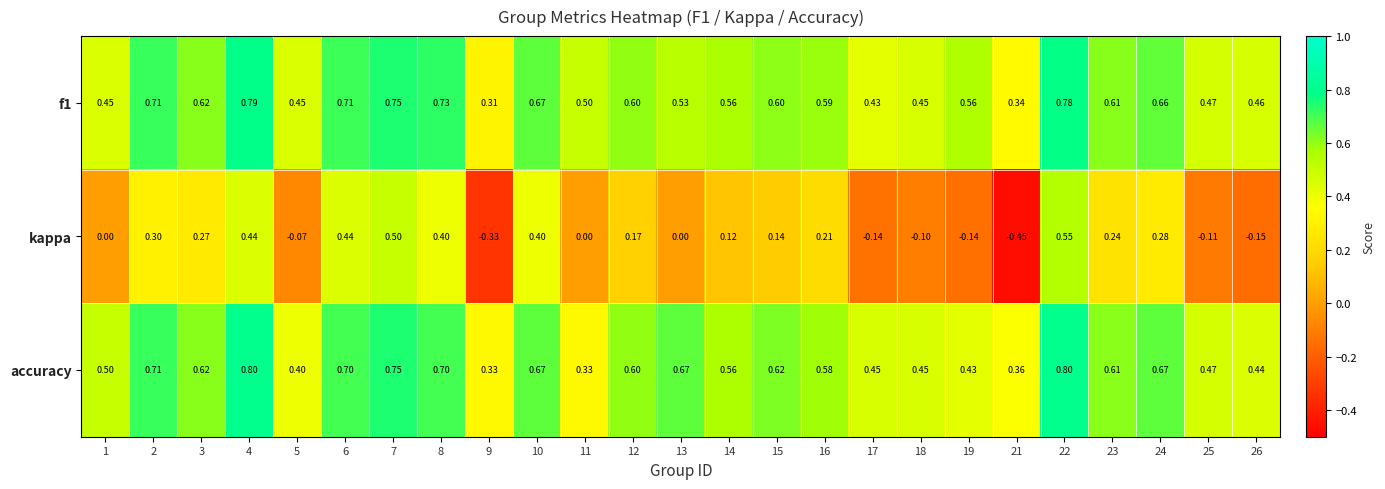

How many series are shown in this chart?

3